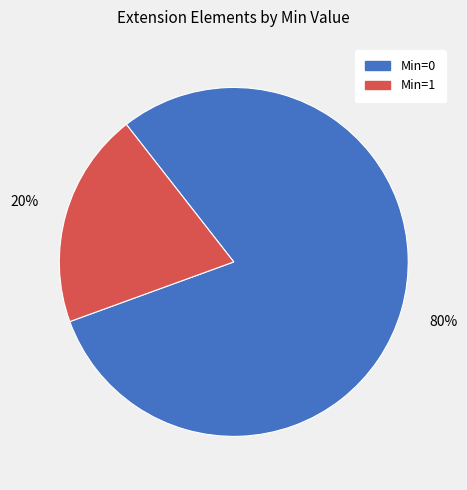

To the nearest percent, what is the difference between the largest and smallest slice percentages?

60%